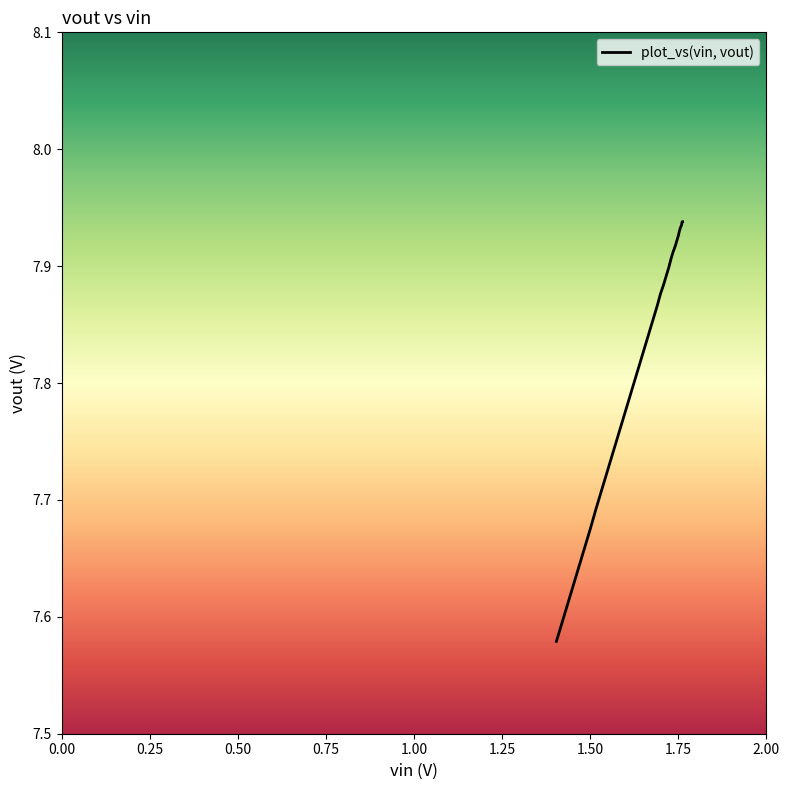

What is the difference between the second highest and minimum values?

0.4